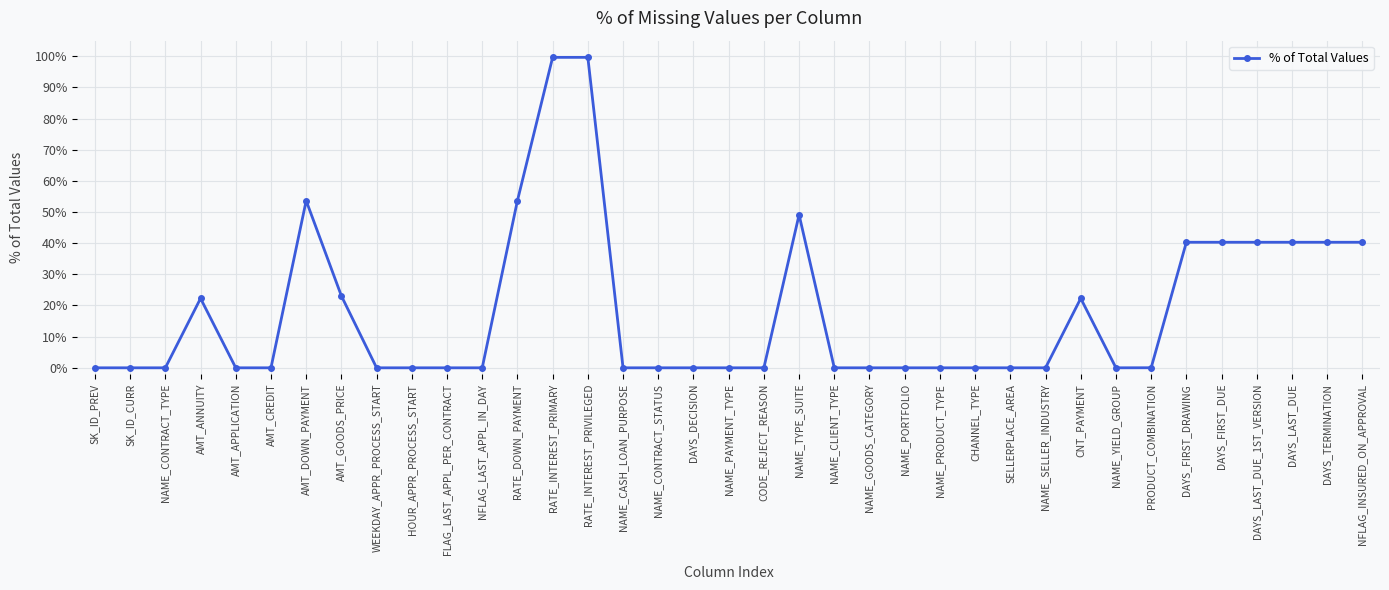

How many data points does each series have?

37